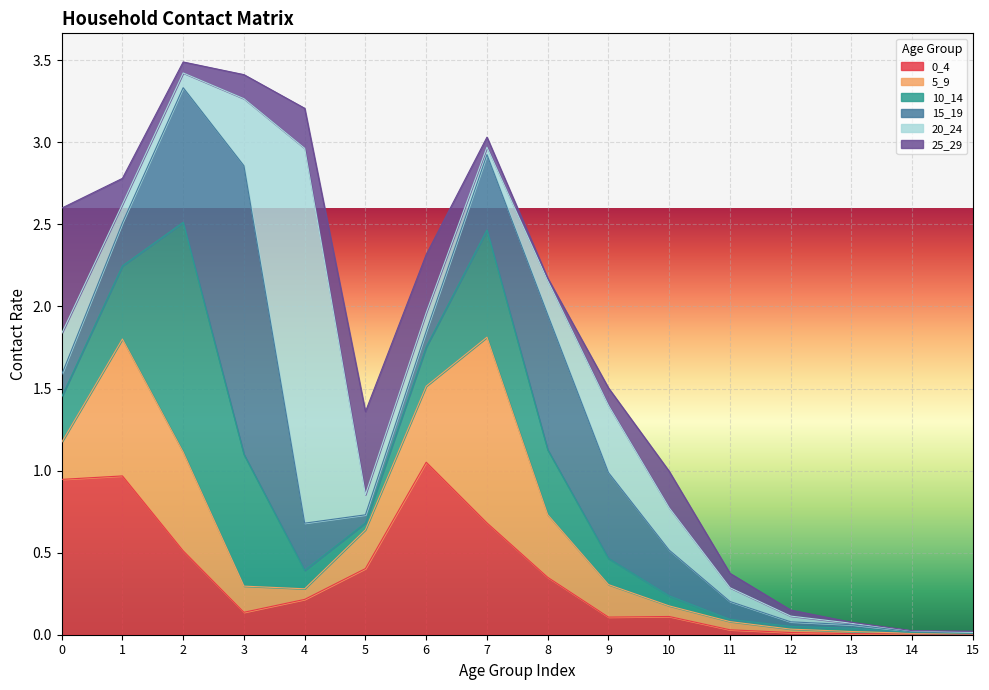

Reading left to right, transcribe all the data shown in this chart.

0_4: 0=0.9	1=1.0	2=0.5	3=0.1	4=0.2	5=0.4	6=1.1	7=0.7	8=0.3	9=0.1	10=0.1	11=0.0	12=0.0	13=0.0	14=0.0	15=0.0
5_9: 0=0.2	1=0.8	2=0.6	3=0.2	4=0.1	5=0.2	6=0.5	7=1.1	8=0.4	9=0.2	10=0.1	11=0.0	12=0.0	13=0.0	14=0.0	15=0.0
10_14: 0=0.3	1=0.4	2=1.4	3=0.8	4=0.1	5=0.0	6=0.2	7=0.7	8=0.4	9=0.2	10=0.1	11=0.0	12=0.0	13=0.0	14=0.0	15=0.0
15_19: 0=0.1	1=0.3	2=0.8	3=1.8	4=0.3	5=0.0	6=0.1	7=0.5	8=0.8	9=0.5	10=0.3	11=0.1	12=0.0	13=0.0	14=0.0	15=0.0
20_24: 0=0.3	1=0.1	2=0.1	3=0.4	4=2.3	5=0.1	6=0.1	7=0.0	8=0.2	9=0.4	10=0.3	11=0.1	12=0.0	13=0.0	14=0.0	15=0.0
25_29: 0=0.8	1=0.2	2=0.1	3=0.1	4=0.2	5=0.5	6=0.4	7=0.1	8=0.0	9=0.1	10=0.2	11=0.1	12=0.0	13=0.0	14=0.0	15=0.0